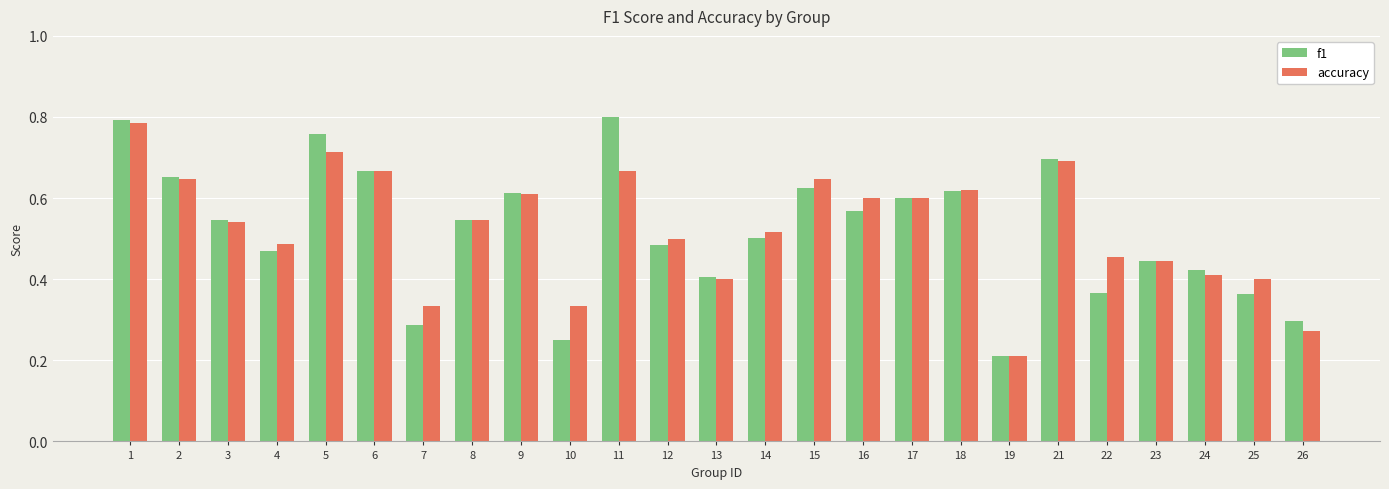

Does the chart contain any negative values?

No